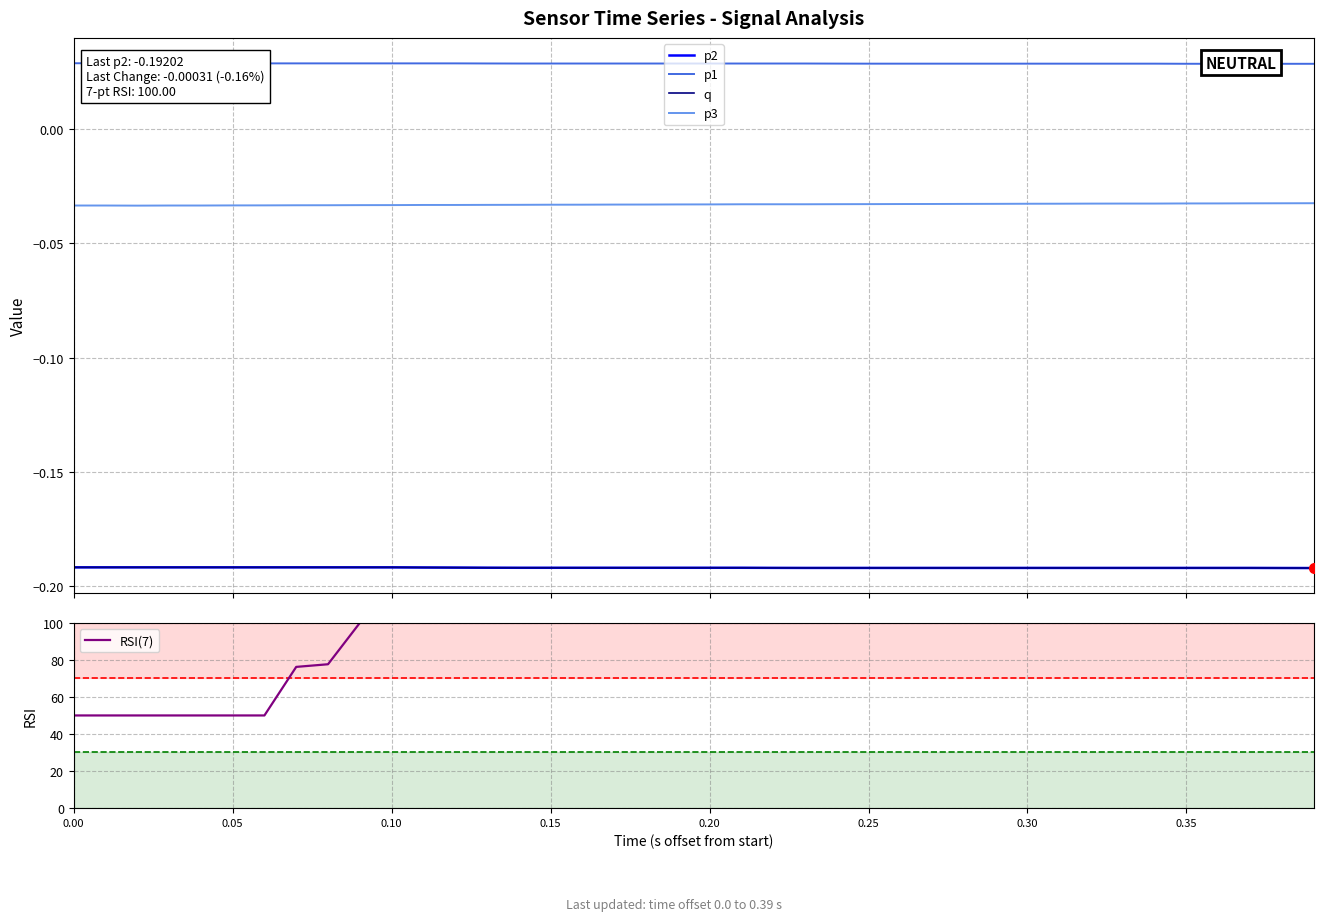

List the series in order of their peak value, highest first.

RSI(7), p1, p3, p2, q